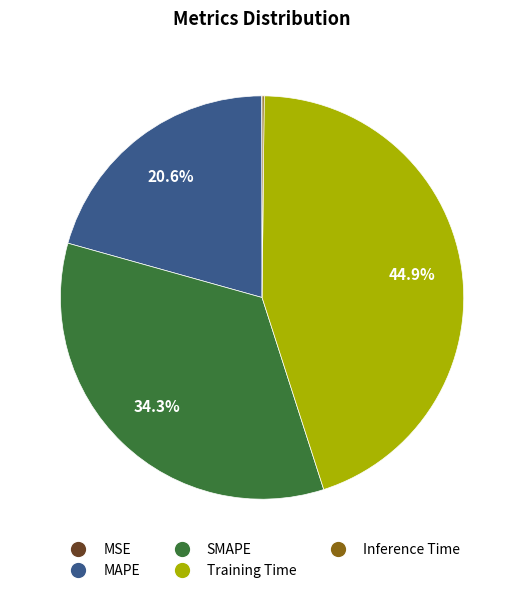

Is it true that SMAPE is 34% of the pie?

True